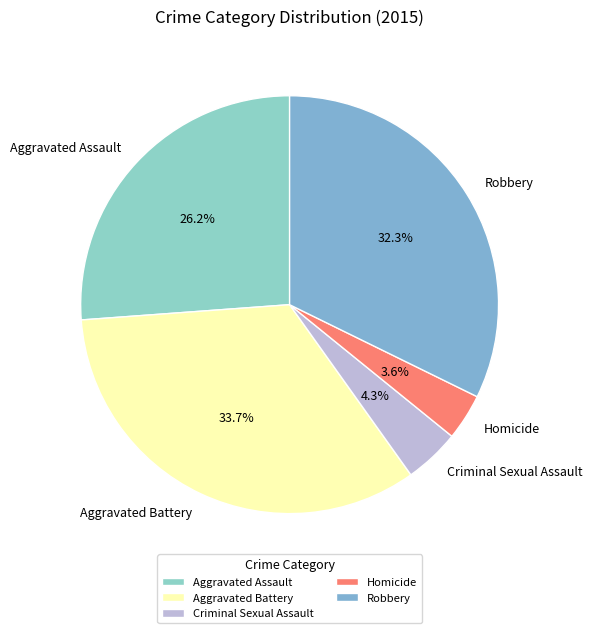

To the nearest percent, what percentage of the pie is Aggravated Assault?

26%